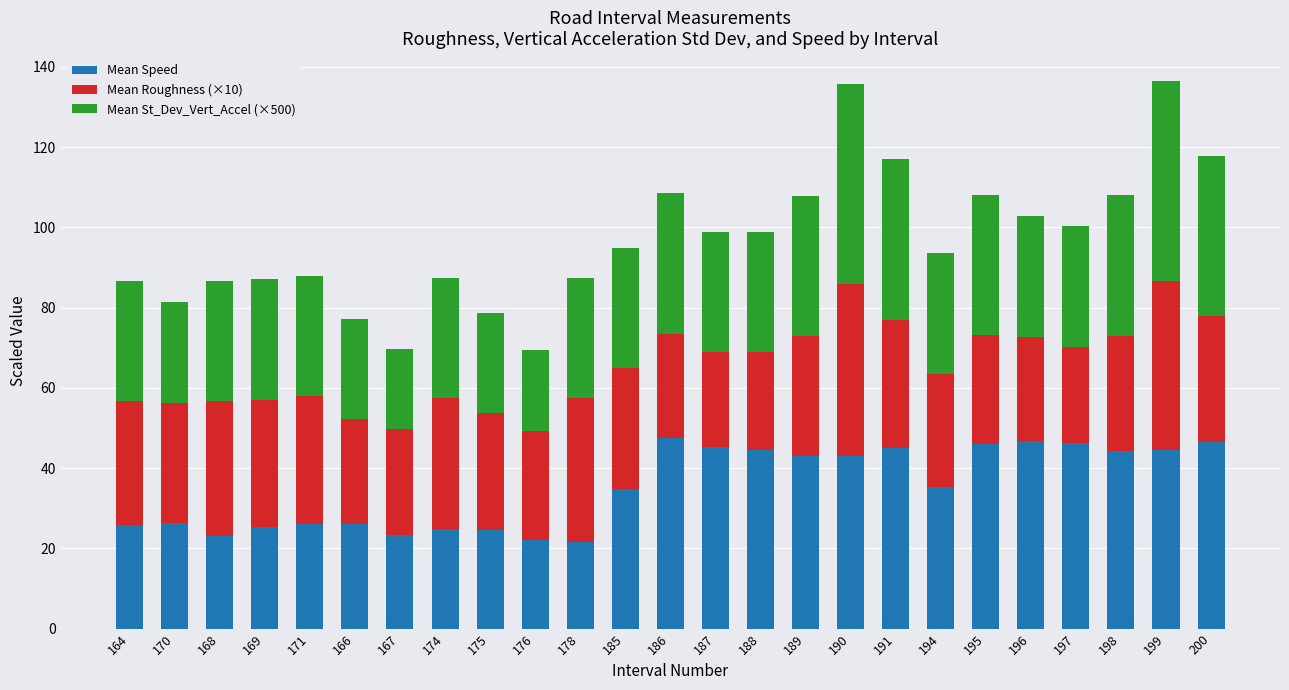

What is the sum of the Mean Speed values at 200 and 178?

68.2